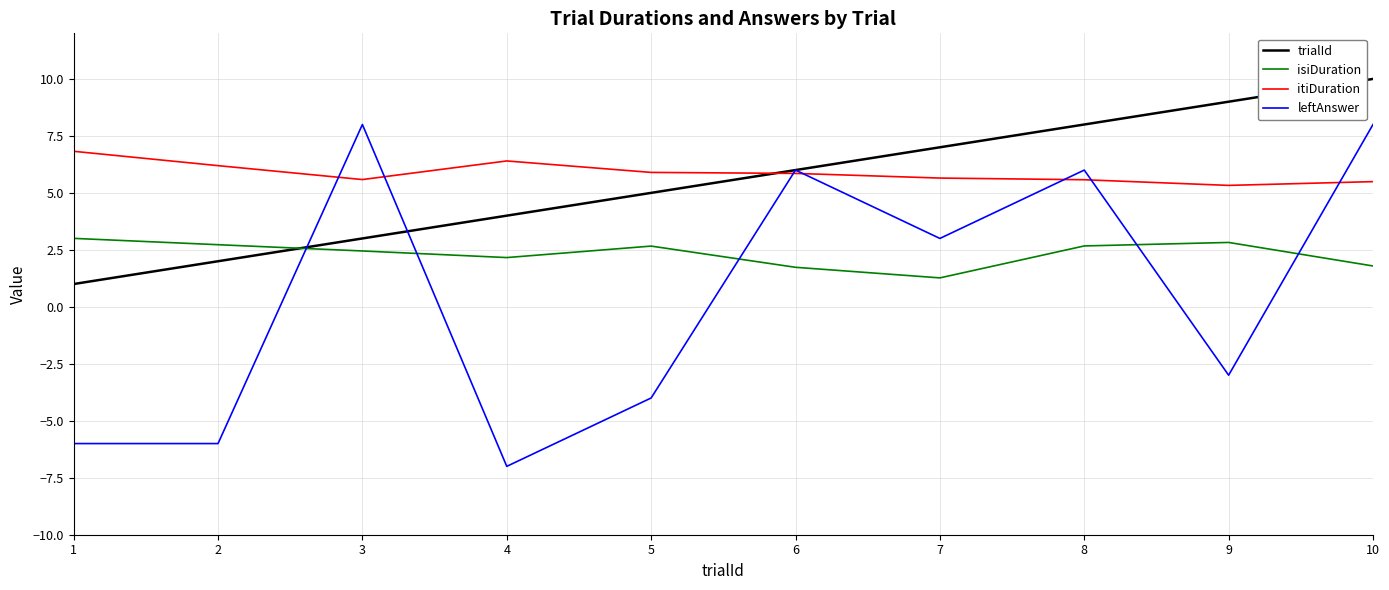

How many interior local peaks does the isiDuration series have?

2